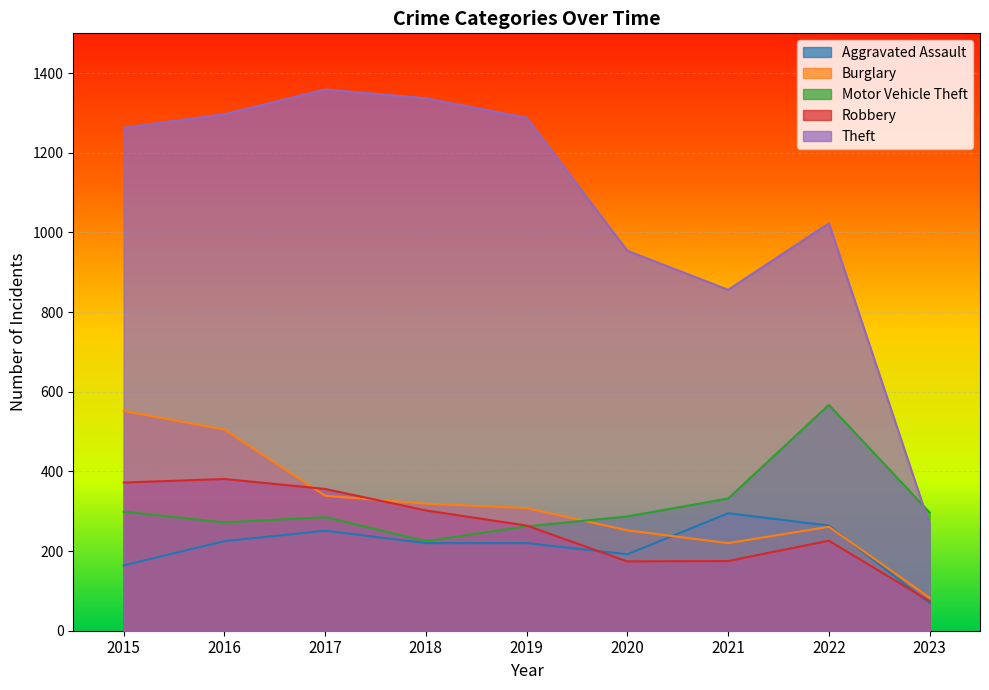

True or false: Motor Vehicle Theft has a value of 108 at 2021.

False